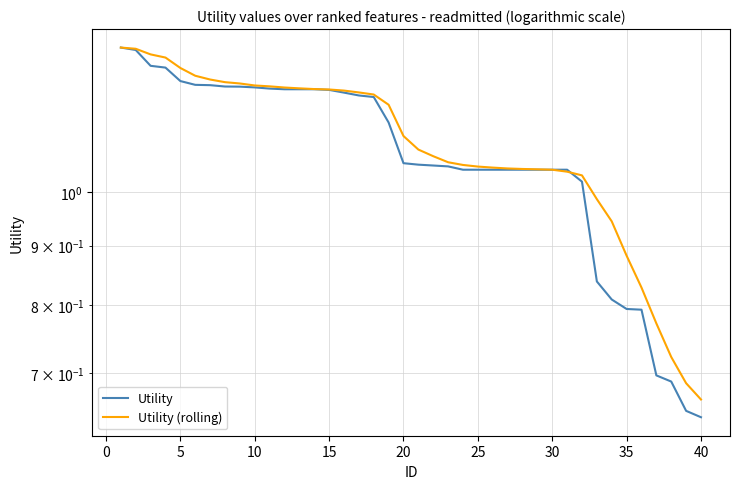

Is it true that Utility equals 0.5 at 13?

False